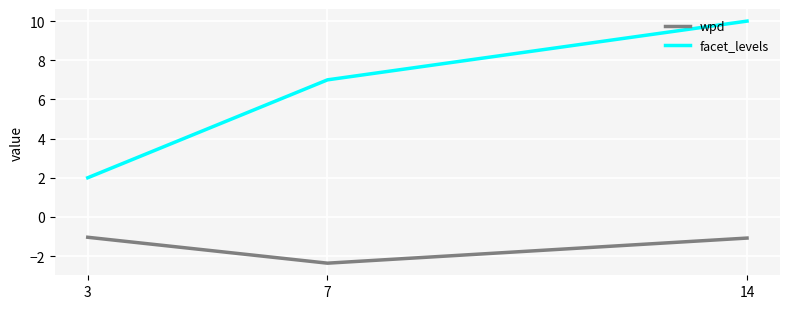

How many lines are shown in the chart?

2